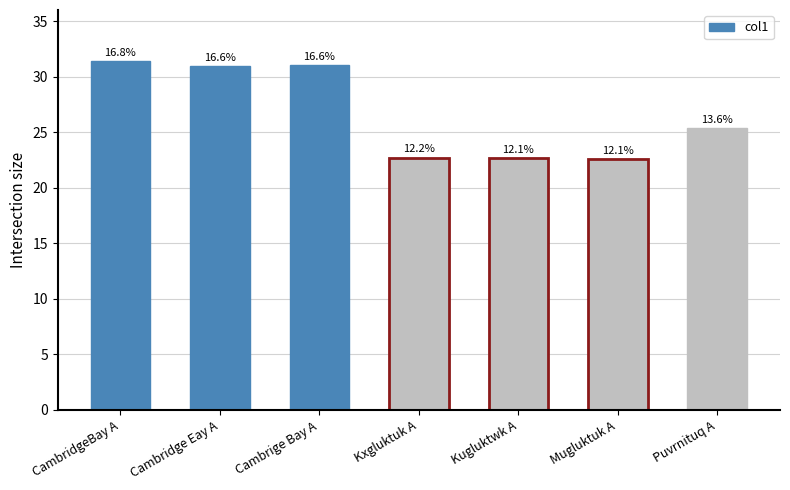

What is the change in value from Cambridge Eay A to Kxgluktuk A?

-8.2